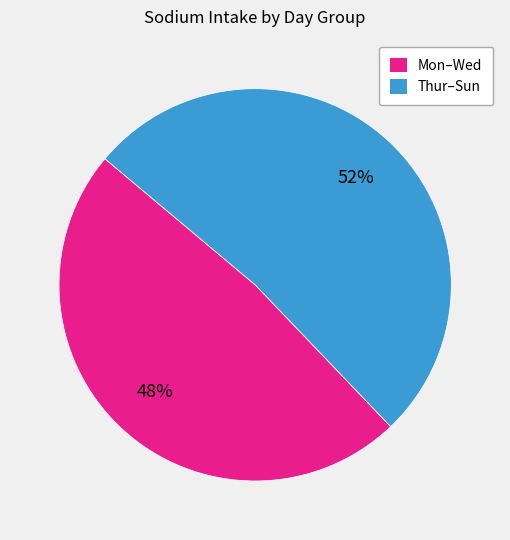

Which has a higher value, Mon–Wed or Thur–Sun?

Thur–Sun